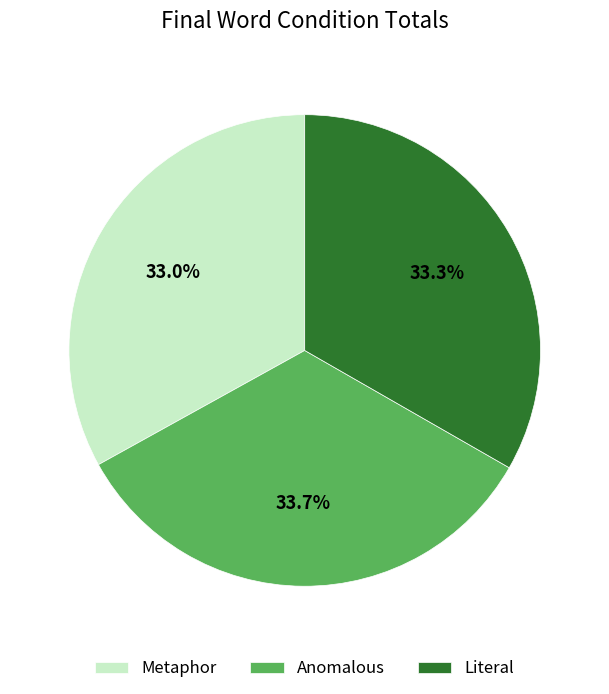

Is there any slice that represents more than half of the pie?

No